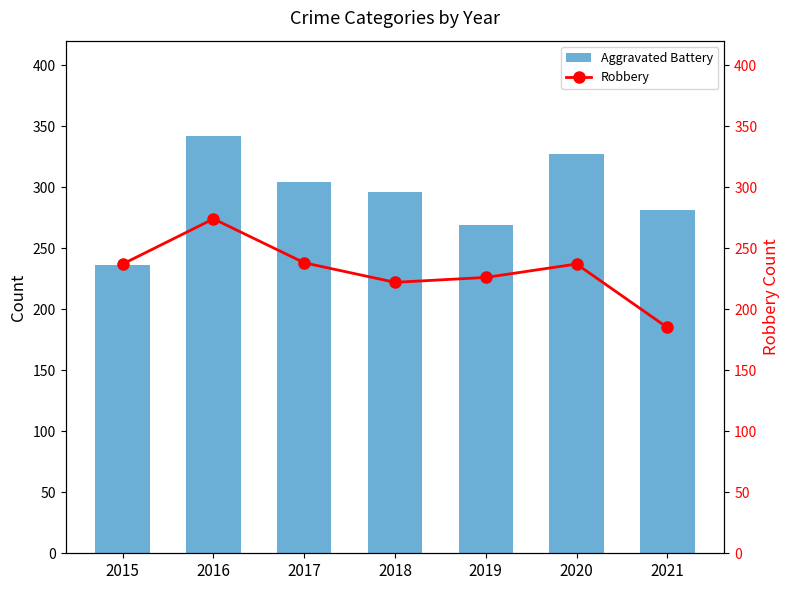

What is the value of the Aggravated Battery bar at the 6th from the left?

327